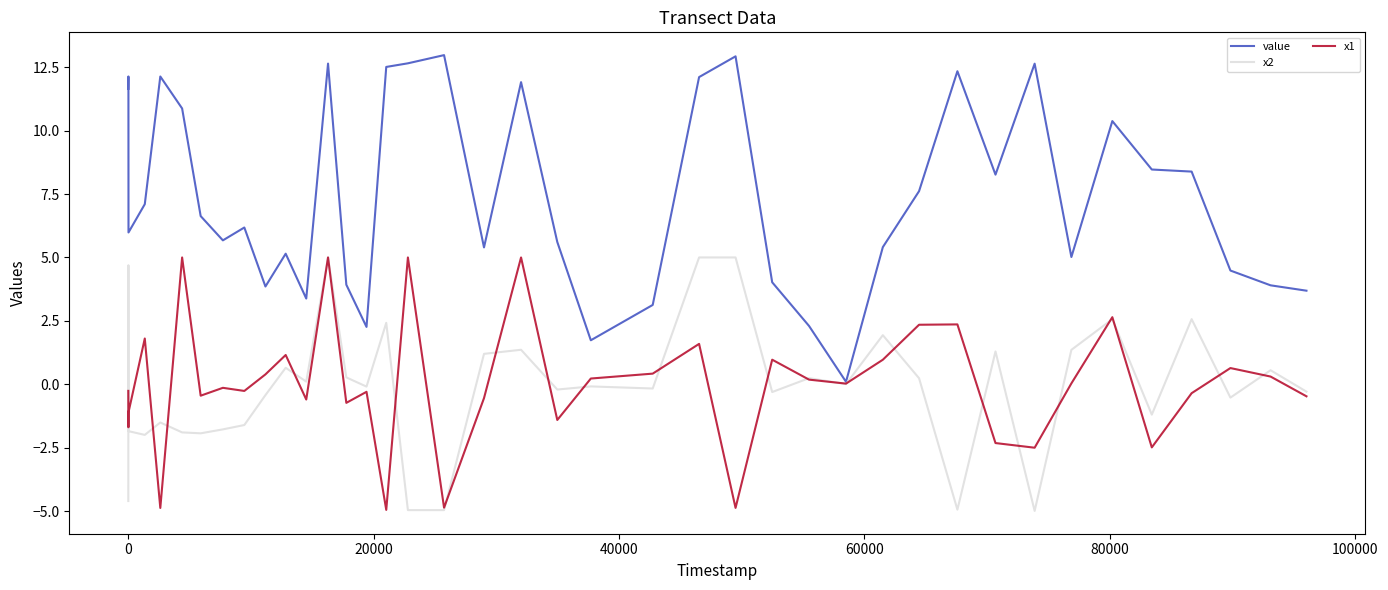

Which series has the largest range (max minus min)?

value